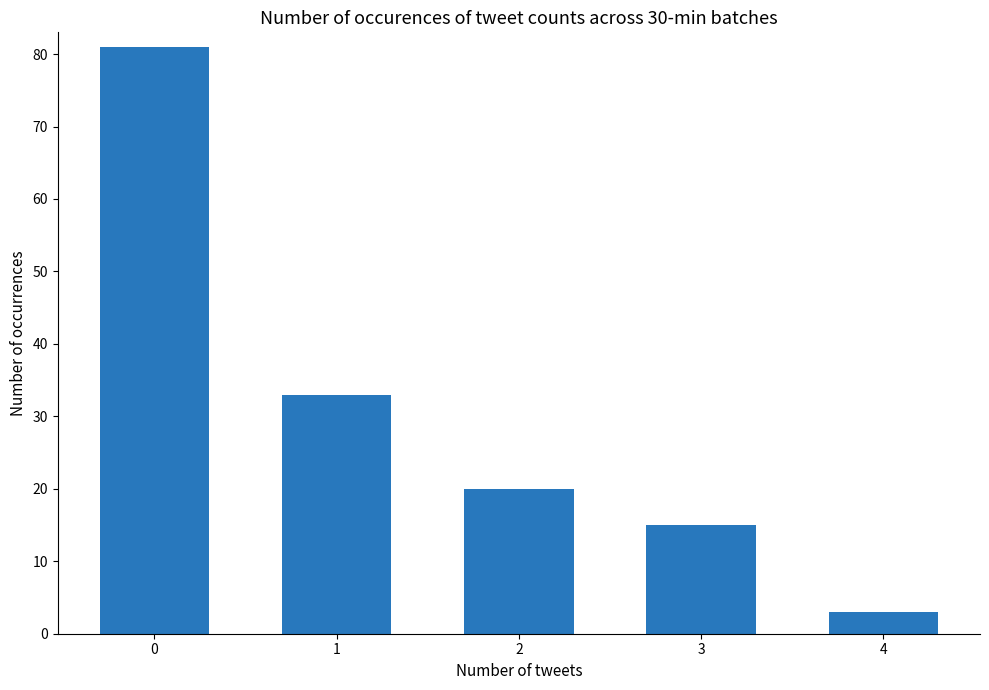

Reading left to right, transcribe all the data shown in this chart.

81	33	20	15	3